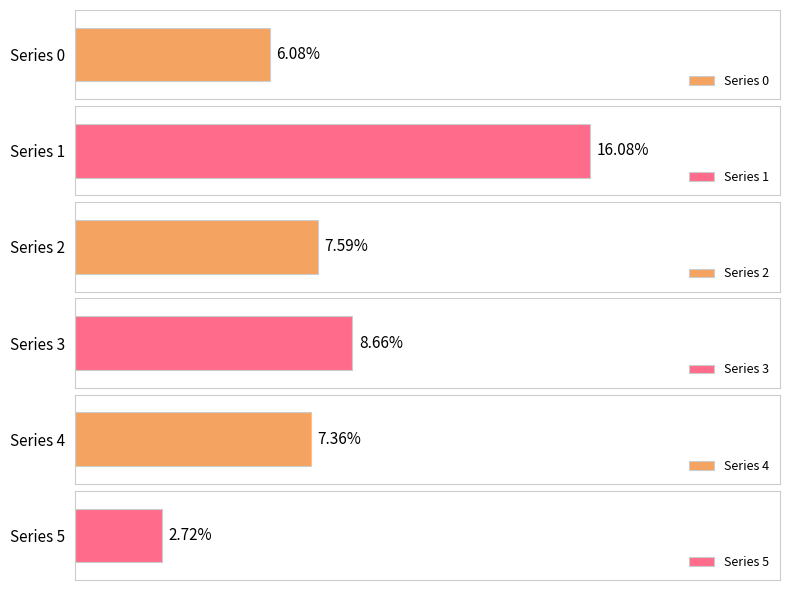

Count the number of data series in this chart.

6